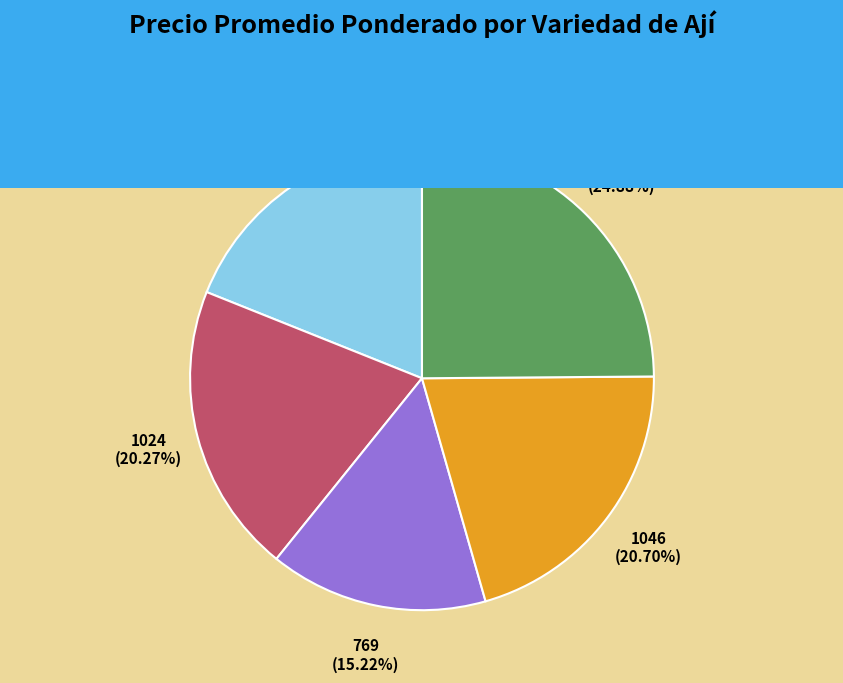

What percentage is the Inferno slice, to the nearest percent?

21%